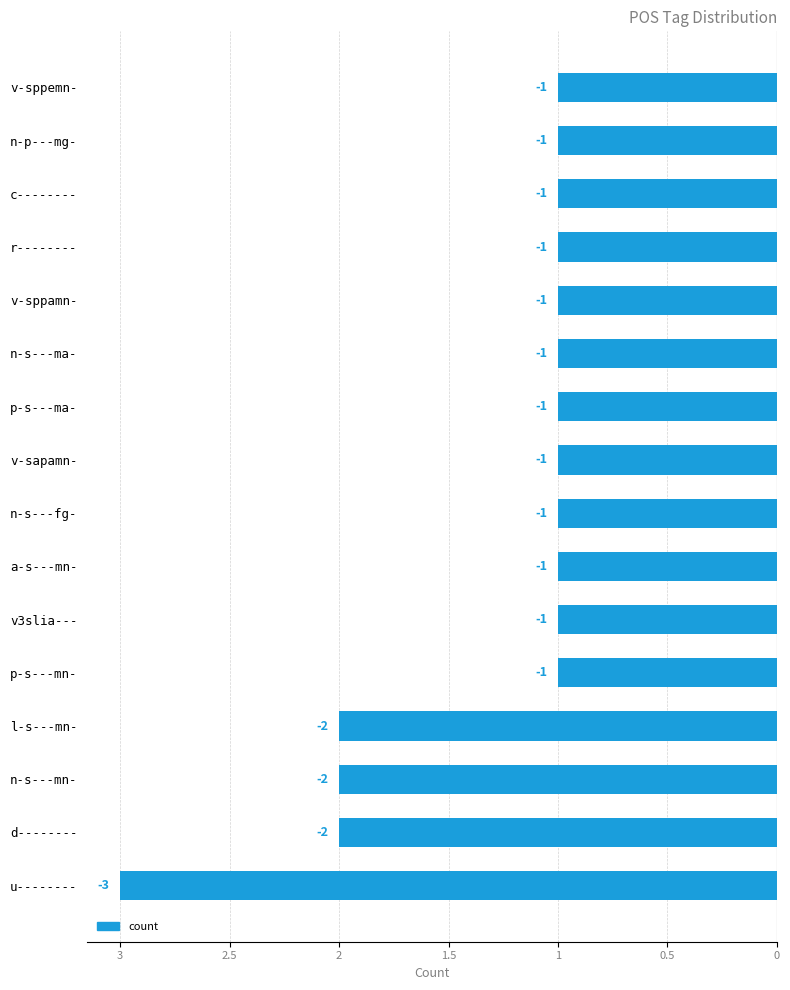

Are the bars horizontal?

Yes